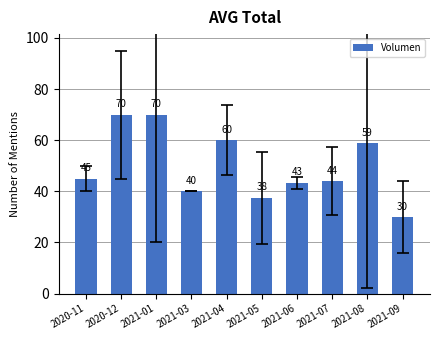

What is the minimum value shown in the chart?

30.0